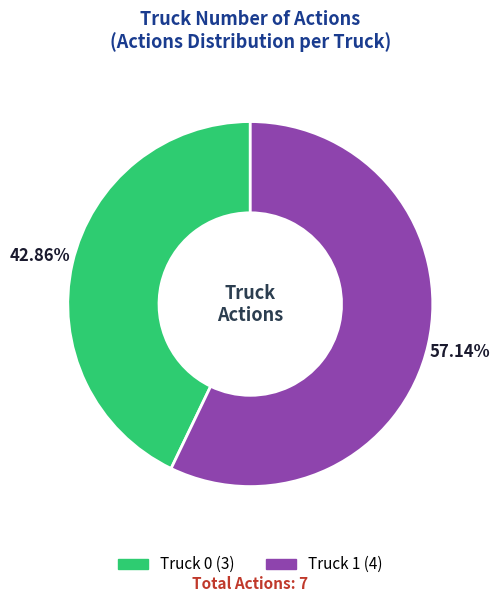

Which slice is the smallest?

Truck 0